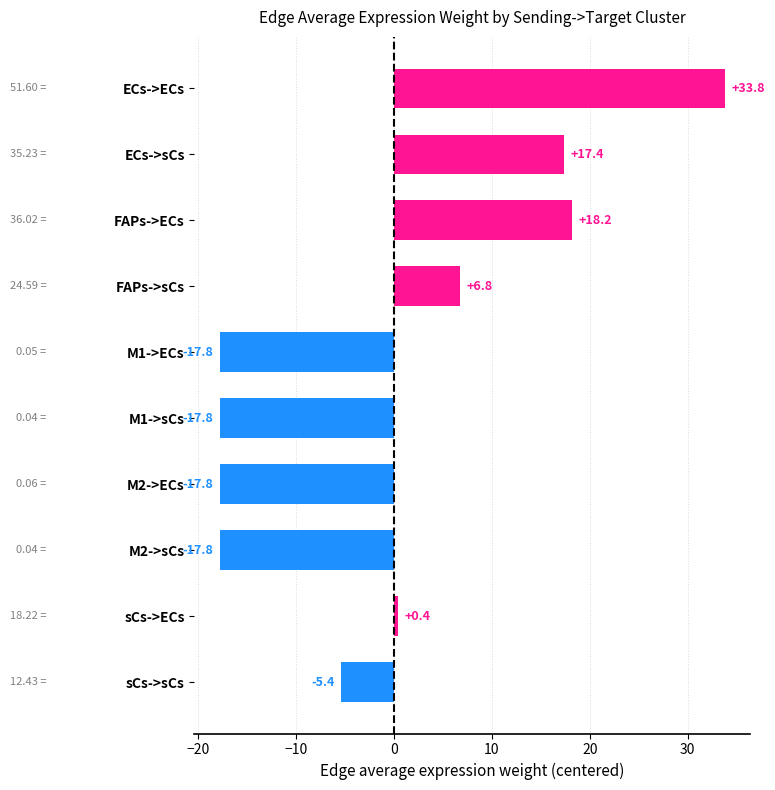

What is the change in value from ECs->ECs to ECs->sCs?

-16.4